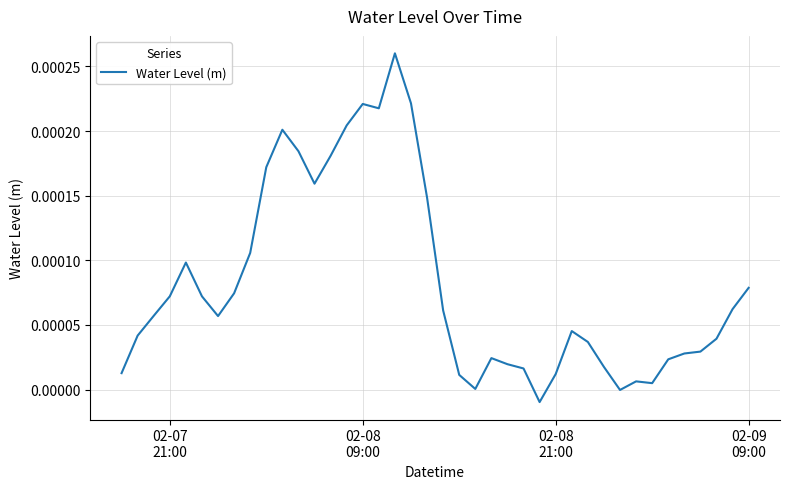

How many interior local peaks (higher than both neighbors) does the data have?

7